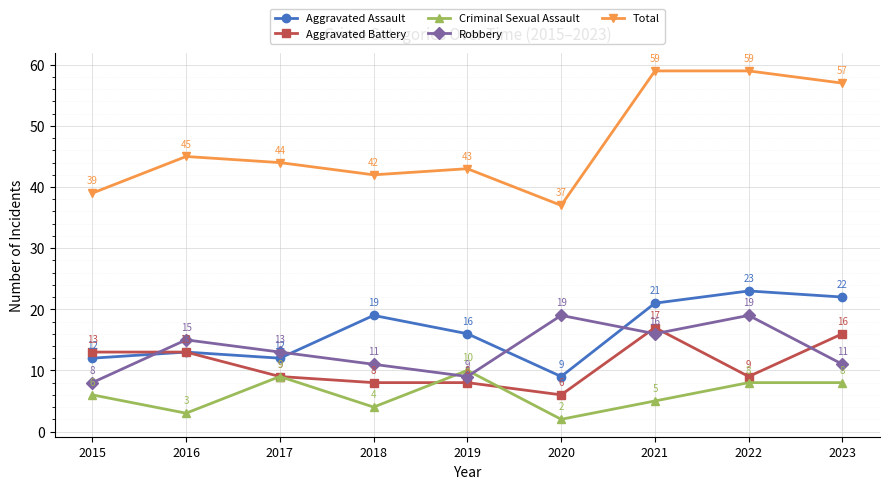

What is the sum of all Aggravated Assault values?

147